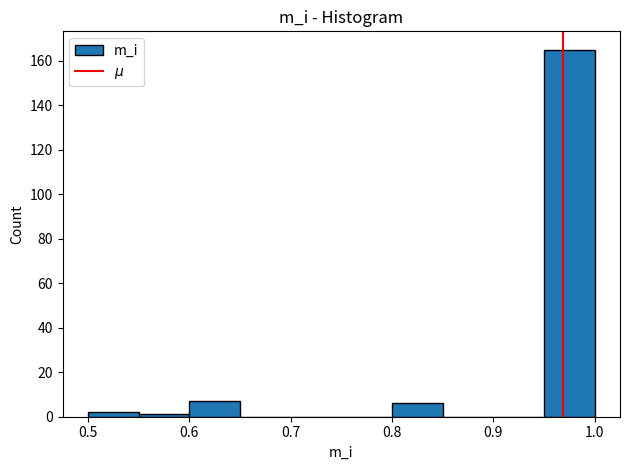

Reading left to right, transcribe this chart: for each bar, give the range it covers on the x-axis and its height. The values are not printed on the chart, so give them approximately, as read against the axis.

0.50 to 0.55: 2
0.55 to 0.60: under 2
0.60 to 0.65: 8
0.65 to 0.70: 0
0.70 to 0.75: 0
0.75 to 0.80: 0
0.80 to 0.85: 6
0.85 to 0.90: 0
0.90 to 0.95: 0
0.95 to 1.00: 166